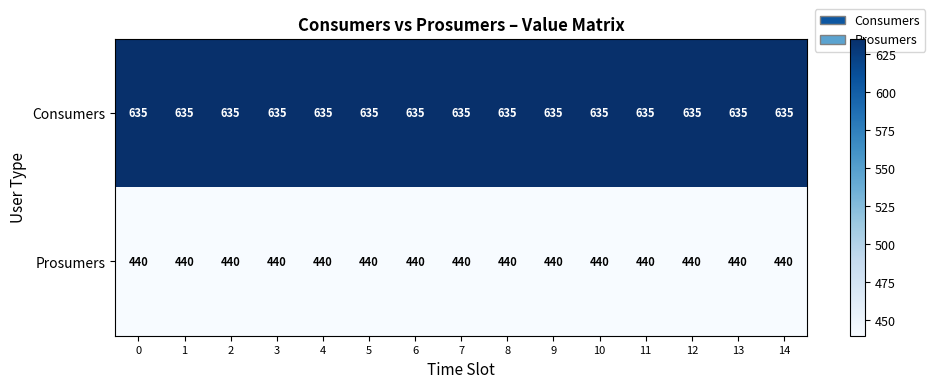

What is the difference between the highest and lowest values at 4?

195